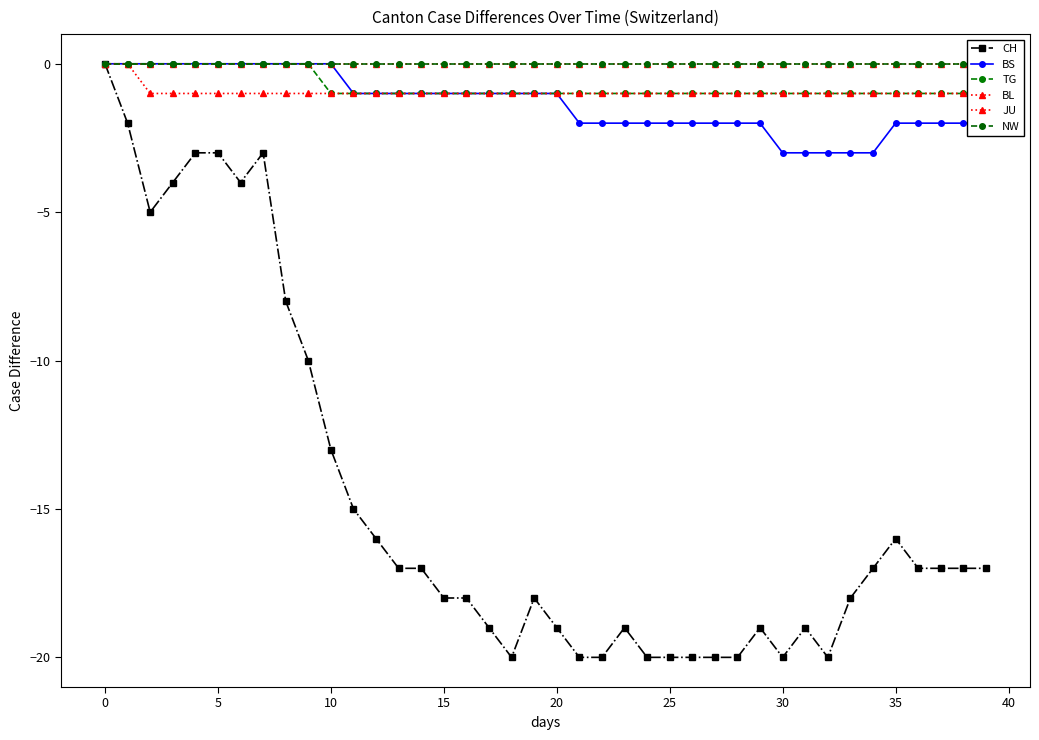

At which label does CH first exceed -17?

0